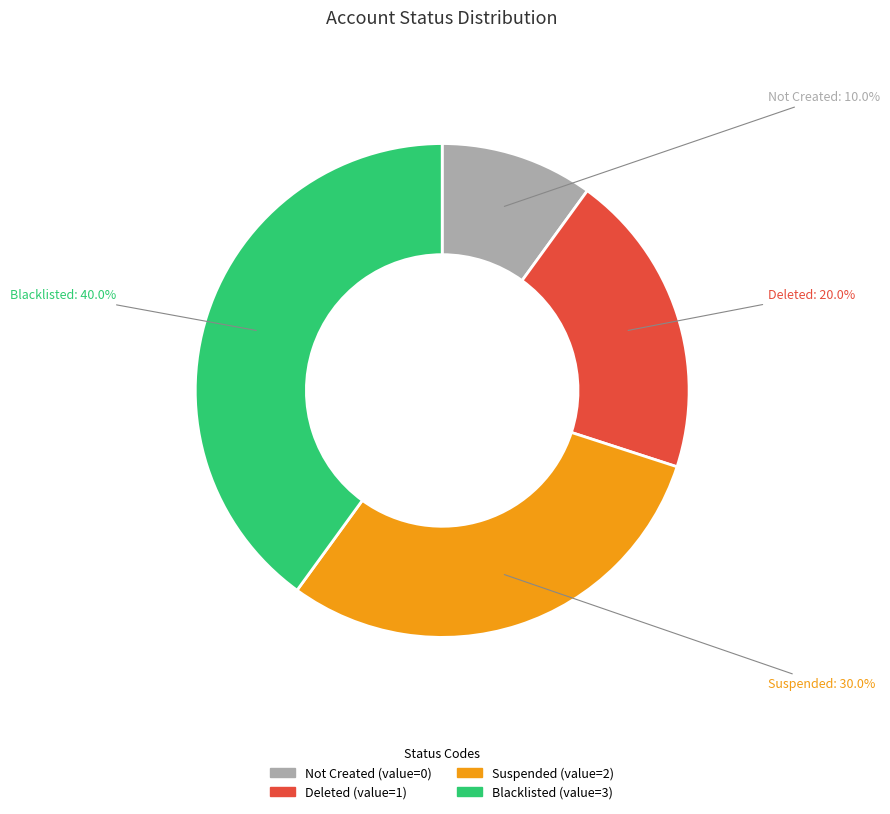

Rank the categories by value from highest to lowest.

Blacklisted, Suspended, Deleted, Not Created